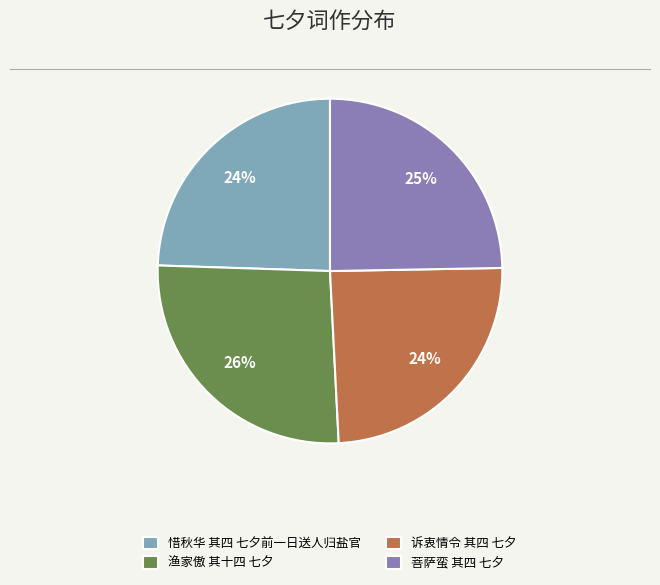

True or false: 渔家傲 其十四 七夕 accounts for 32% of the total.

False